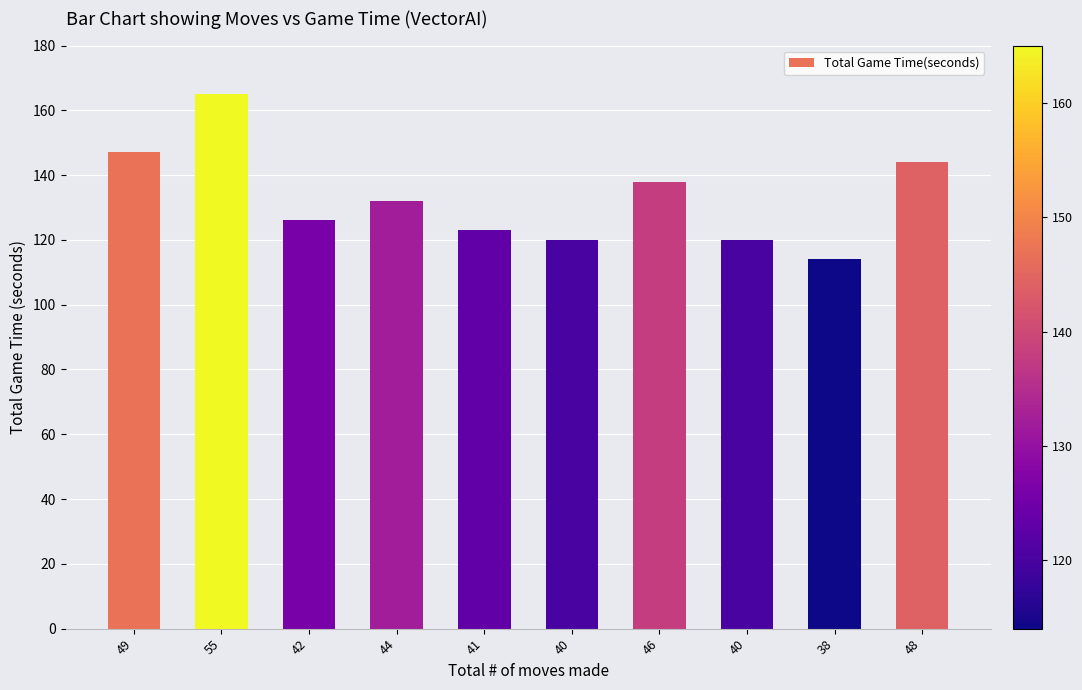

What is the value of the 10th bar from the left?

144.0